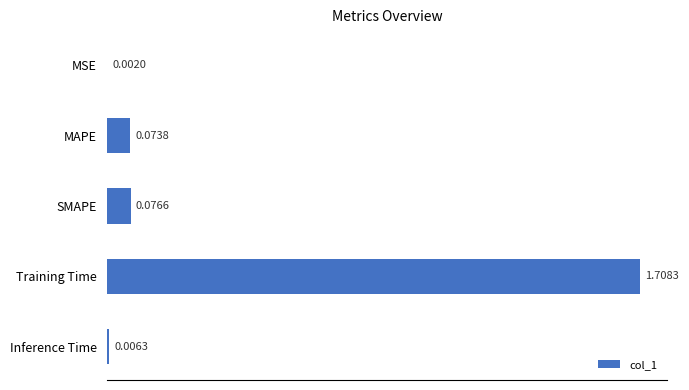

At which category does the chart reach its peak across all series?

Training Time